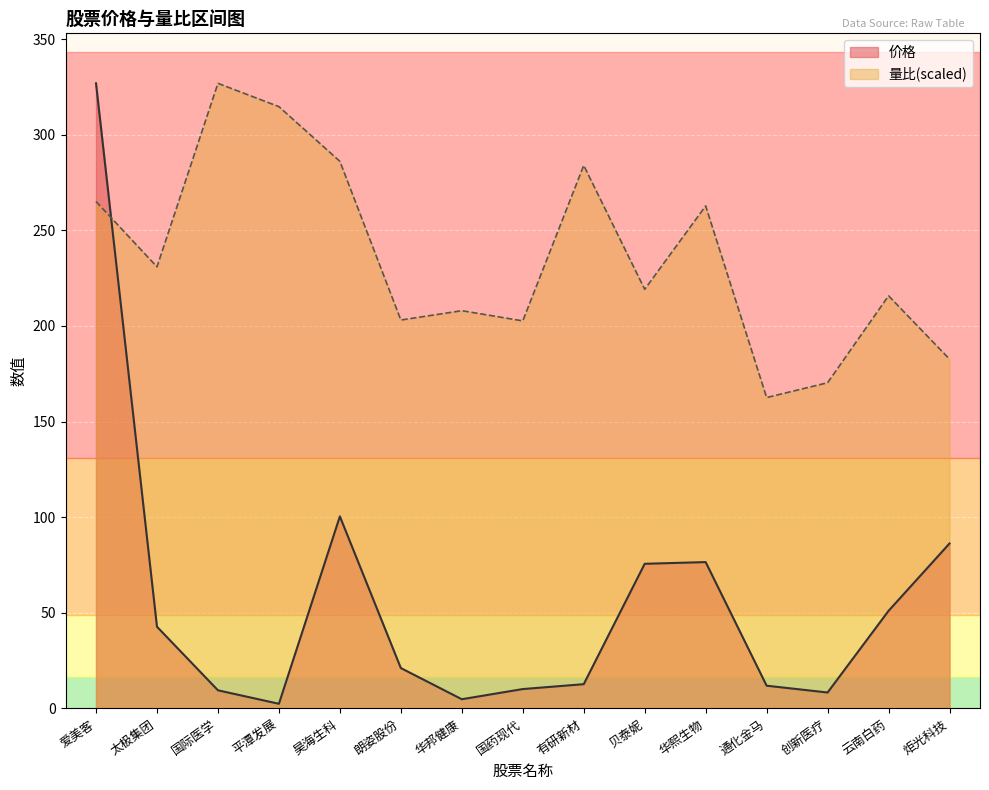

Between 通化金马 and 云南白药, which series saw the biggest shift?

量比(scaled)